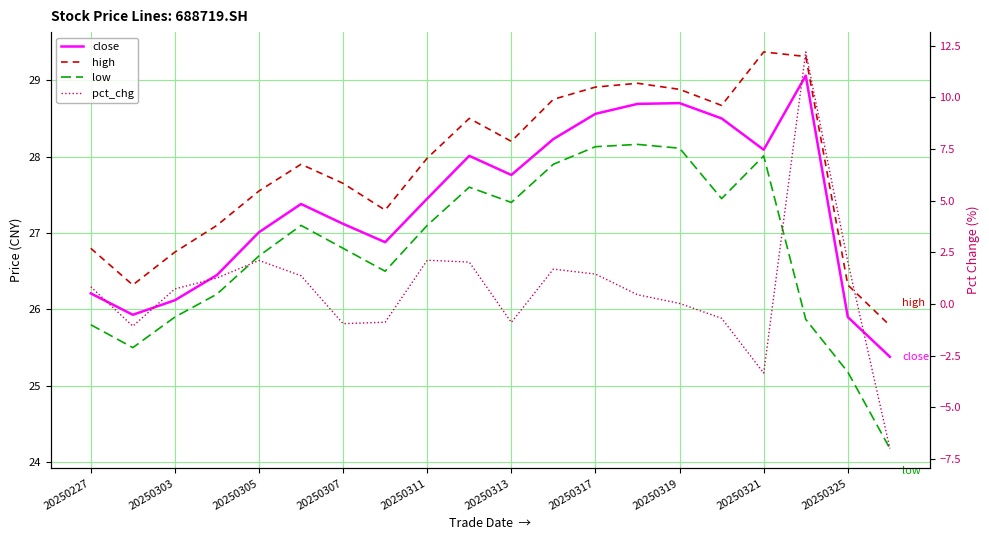

Is it true that high equals 6.9 at 20250307?

False